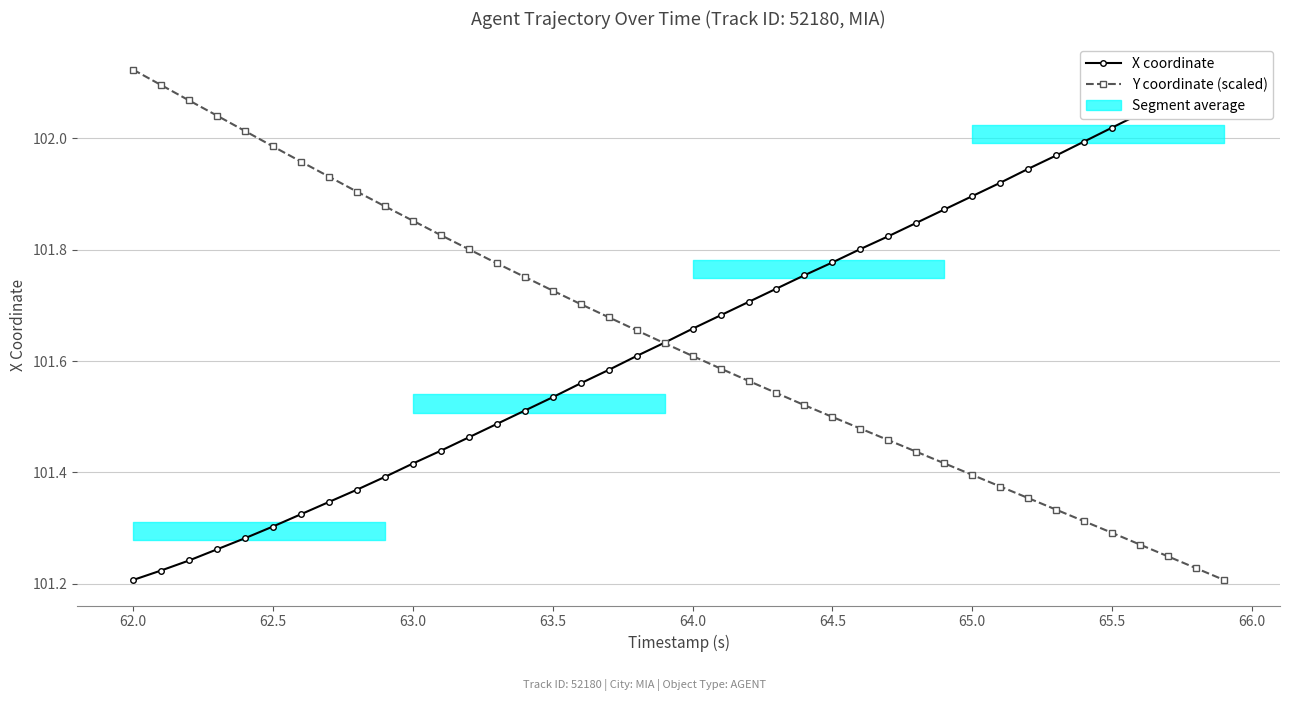

Does the chart display data point markers on the line(s)?

Yes